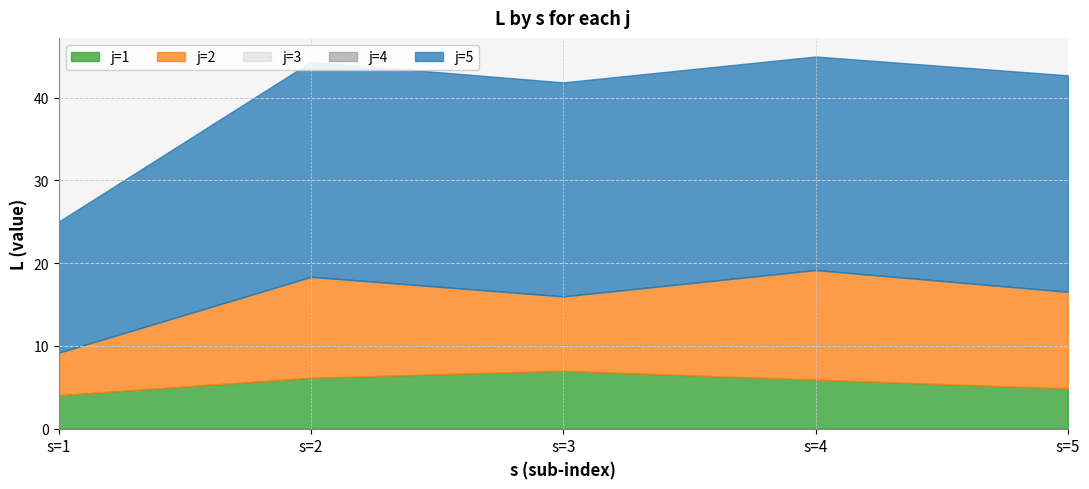

Reading right to left, extract all data points from this chart.

j=1: s=5=4.9	s=4=5.9	s=3=7.0	s=2=6.2	s=1=4.0
j=2: s=5=11.7	s=4=13.2	s=3=9.0	s=2=12.2	s=1=5.1
j=3: s=5=0.0	s=4=0.0	s=3=0.0	s=2=0.0	s=1=0.0
j=4: s=5=0.0	s=4=0.0	s=3=0.0	s=2=0.0	s=1=0.0
j=5: s=5=26.2	s=4=25.8	s=3=25.9	s=2=26.0	s=1=15.8